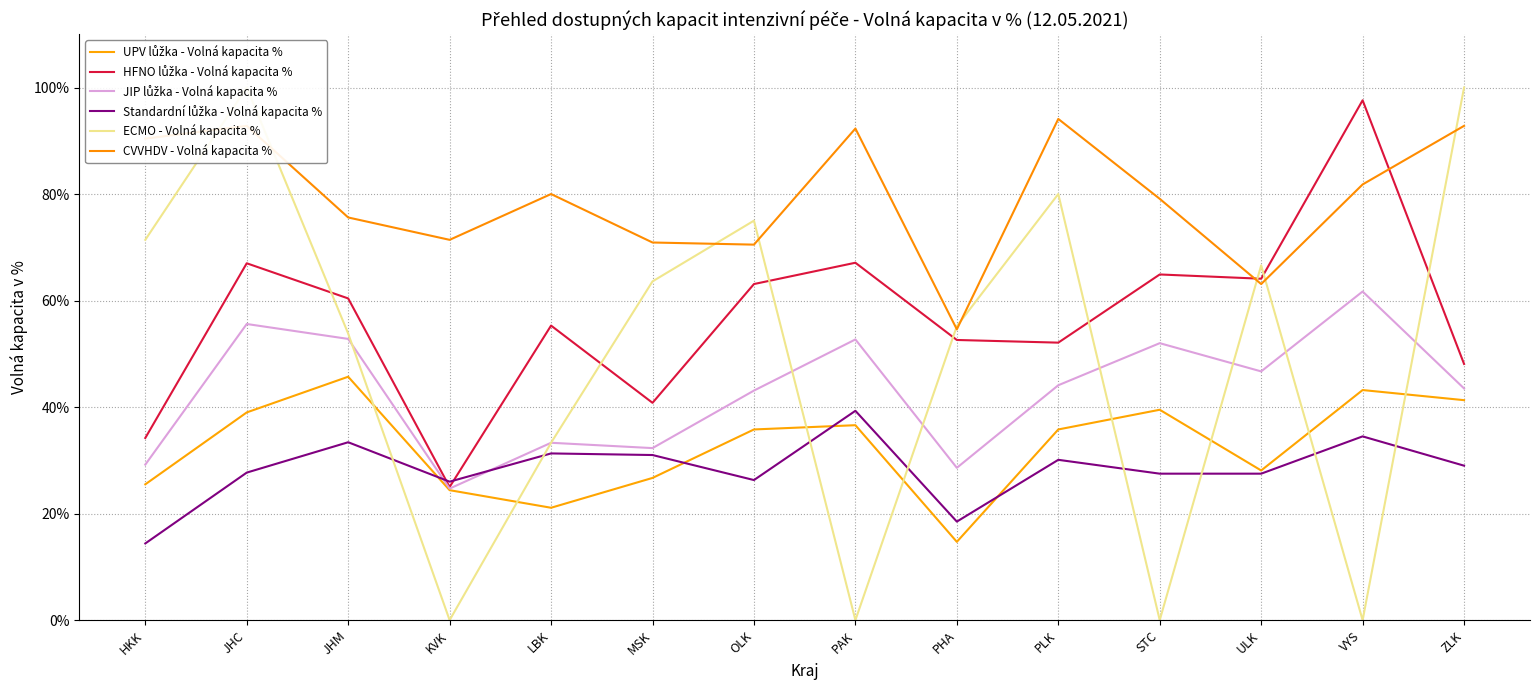

In HFNO lůžka - Volná kapacita %, how many points are higher than both neighbors (excluding endpoints)?

5